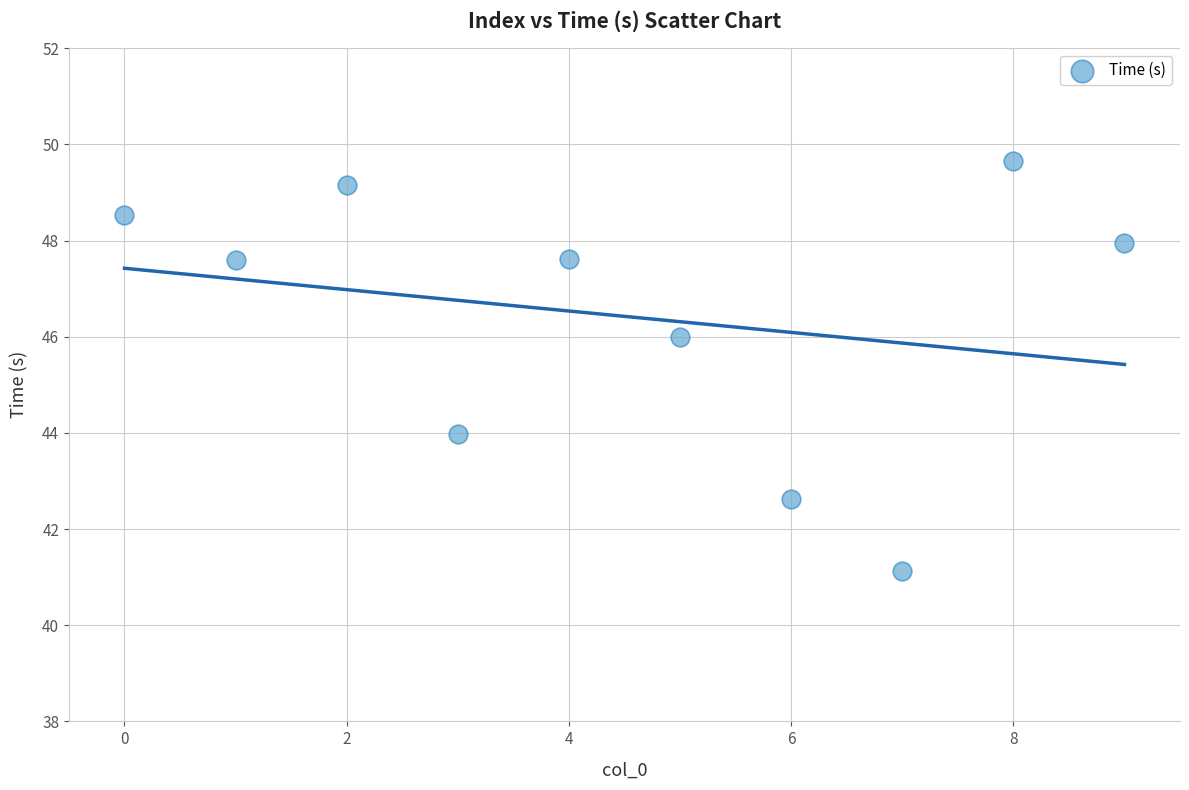

What is the average Y value?

46.4